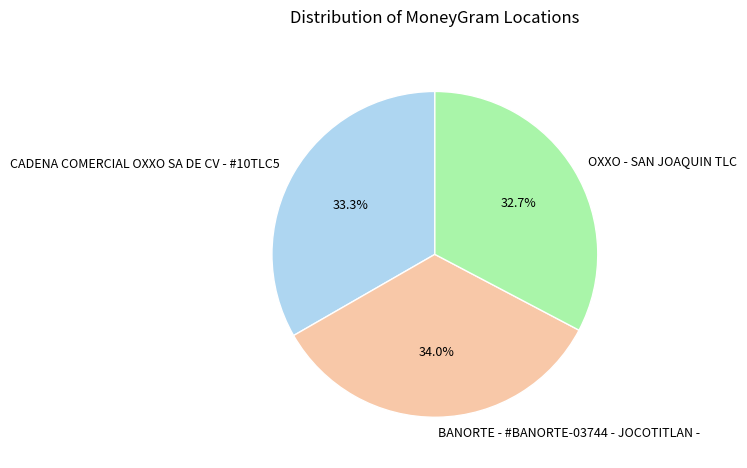

Rank the categories by value from lowest to highest.

OXXO - SAN JOAQUIN TLC, CADENA COMERCIAL OXXO SA DE CV - #10TLC5, BANORTE - #BANORTE-03744 - JOCOTITLAN -